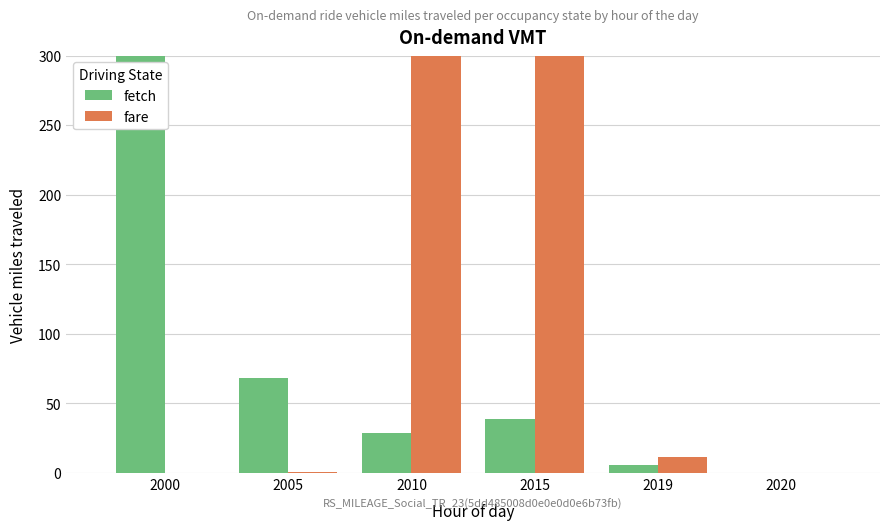

Between 2000 and 2005, which series saw the biggest shift?

fetch